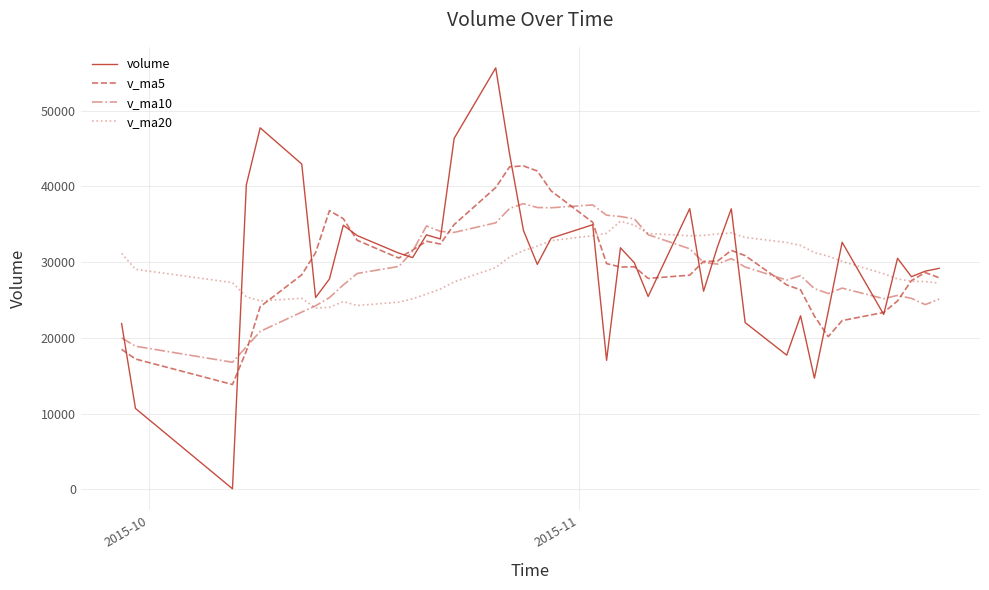

How many lines are shown in the chart?

4